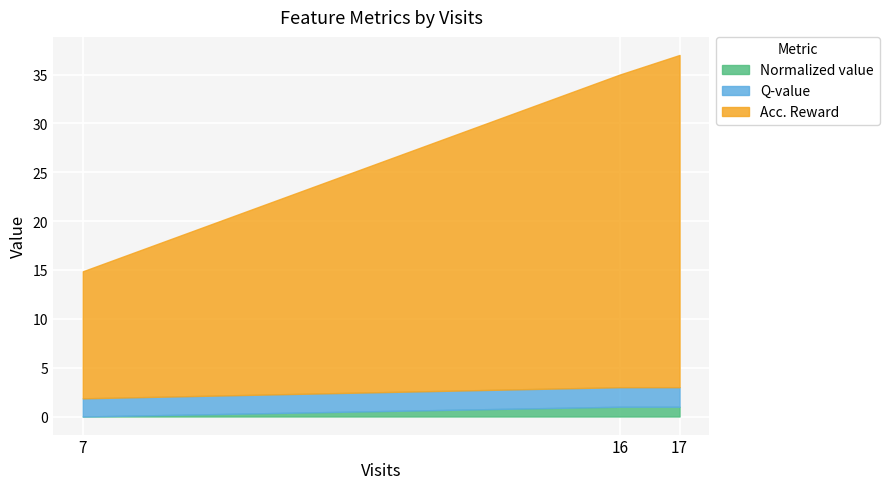

Where is Q-value nearest to the value 0?

7